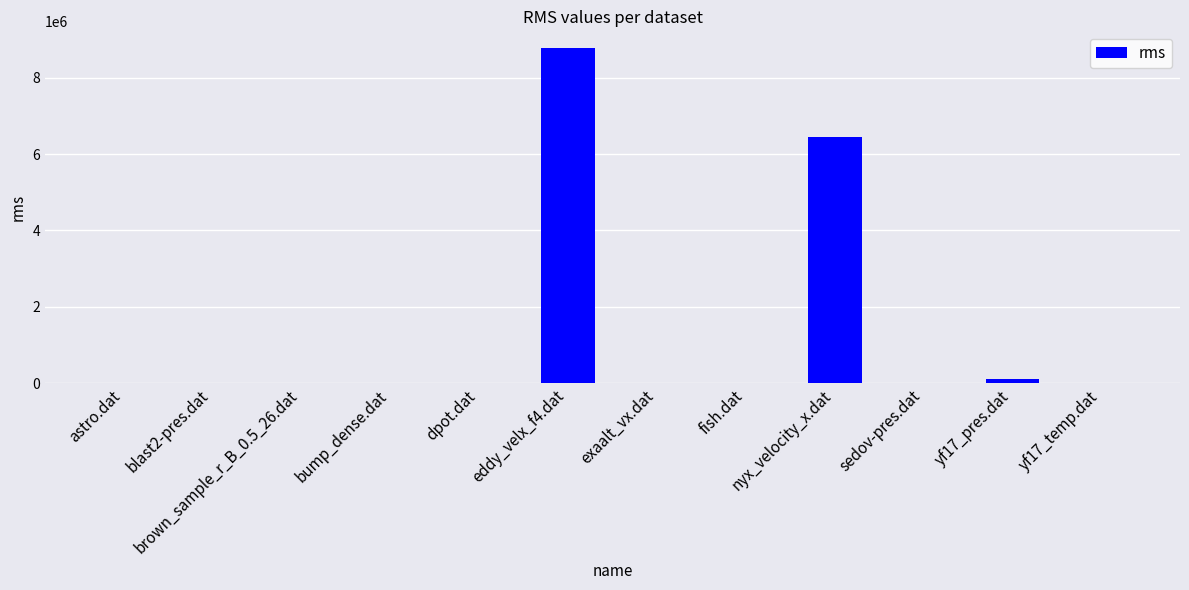

Read the value at nyx_velocity_x.dat.

6447633.2